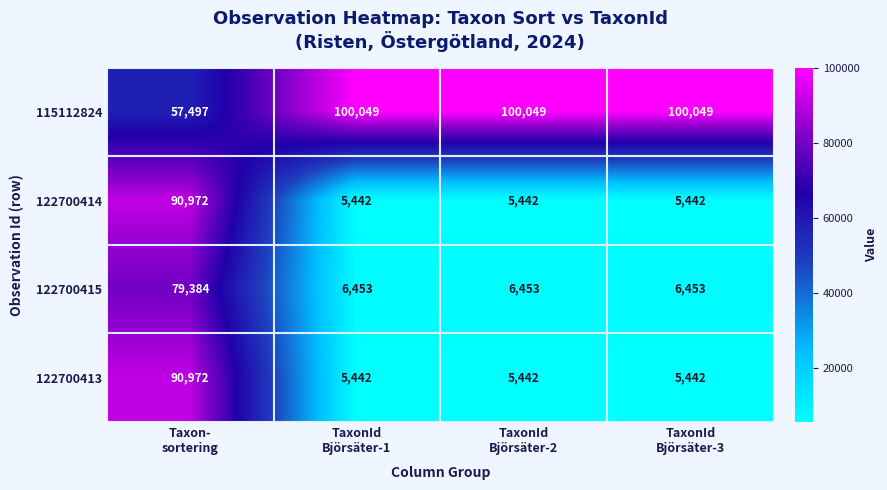

Count the 122700415 values in the range 6453 to 79384.

4